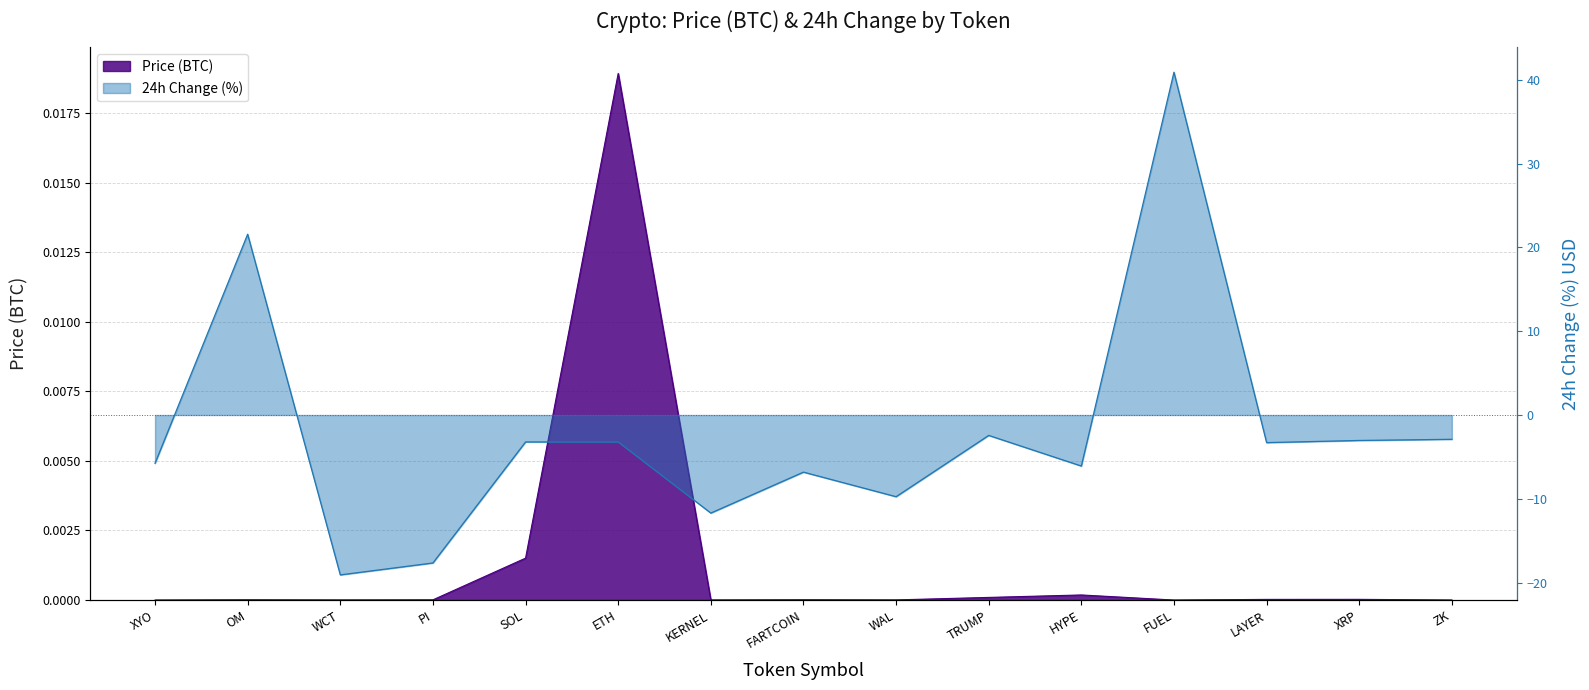

Which series has the widest spread of values?

24h Change (%) USD